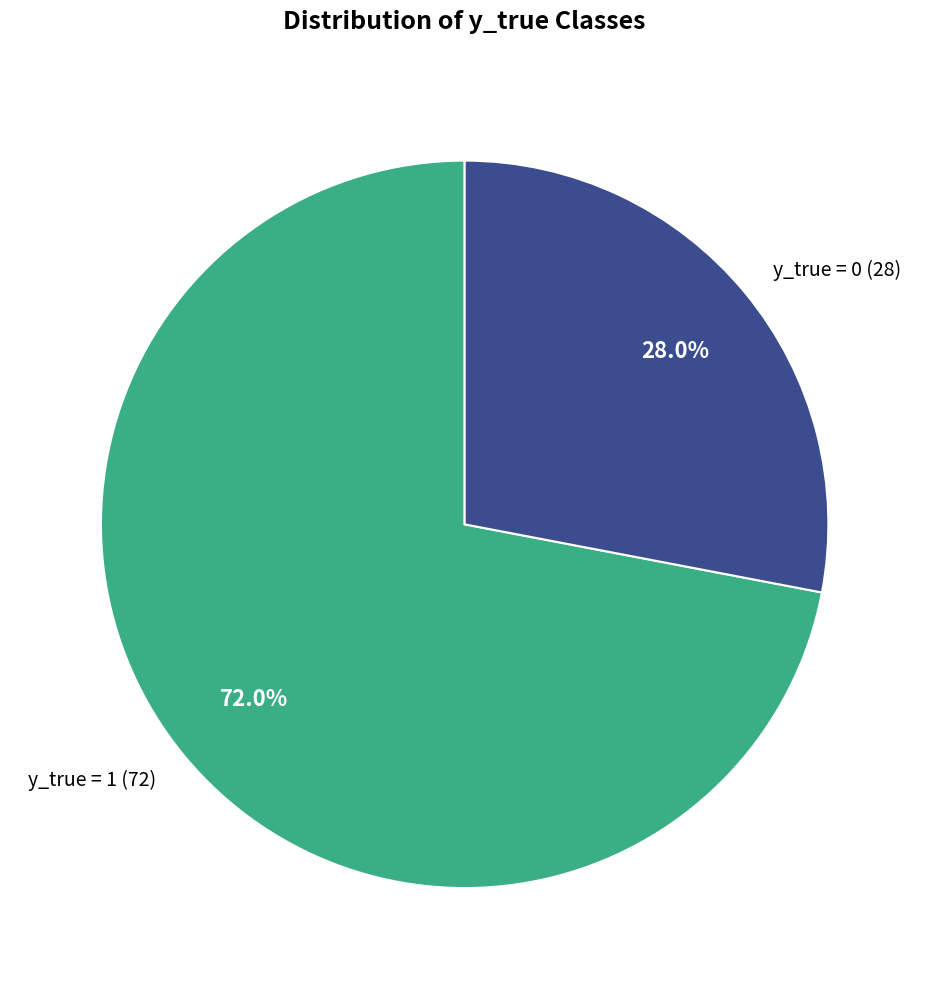

To the nearest percent, what percentage of the pie is y_true = 0?

28%